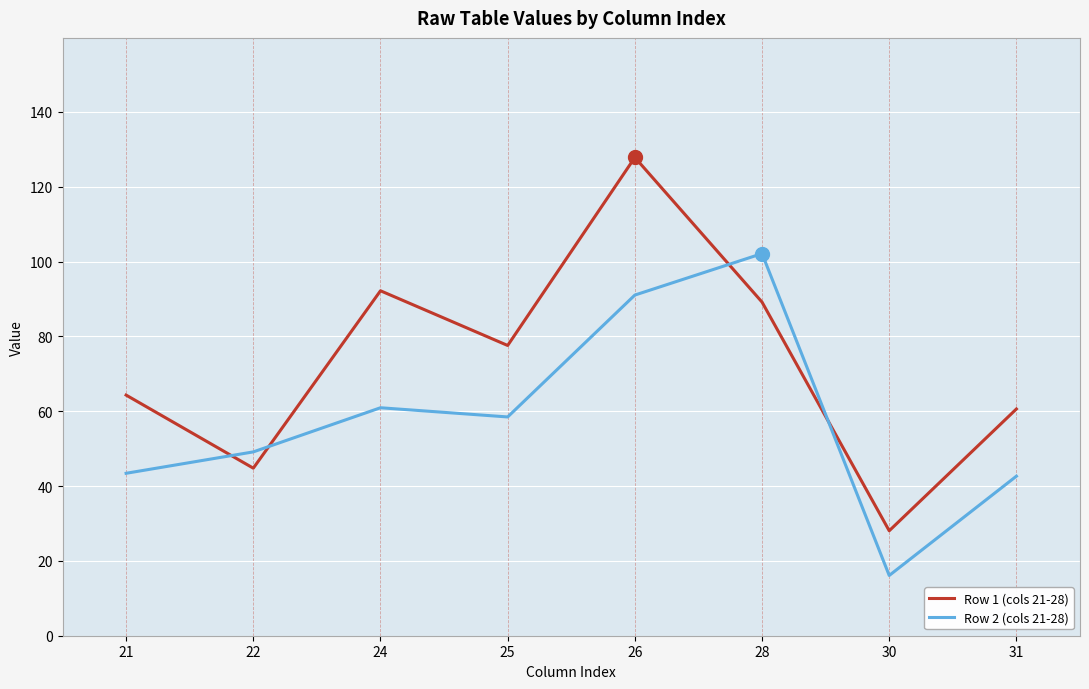

What is the difference between the Row 1 (cols 21-28) values at 30 and 21?

36.3